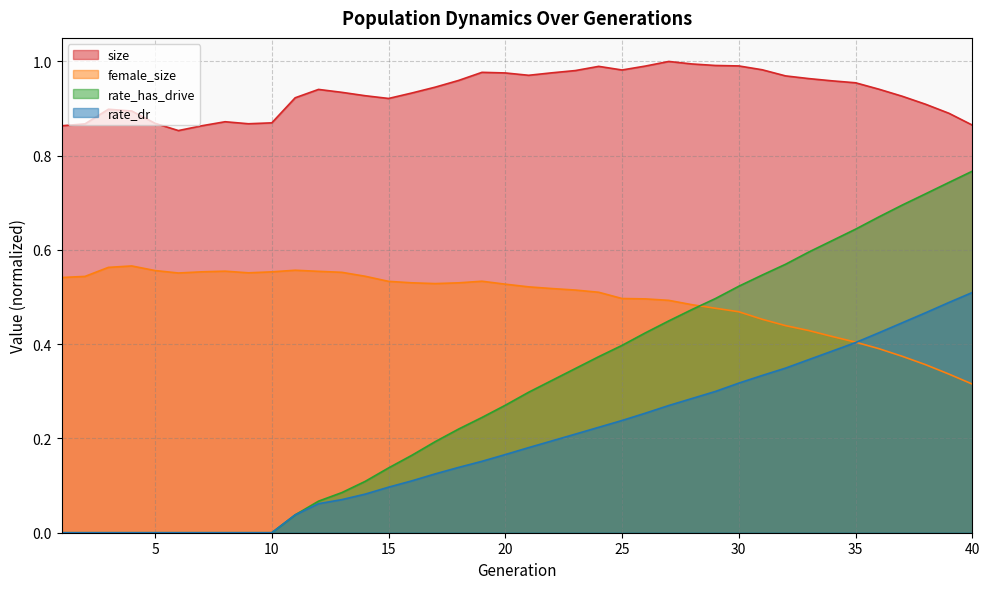

Does the chart display data point markers on the line(s)?

No